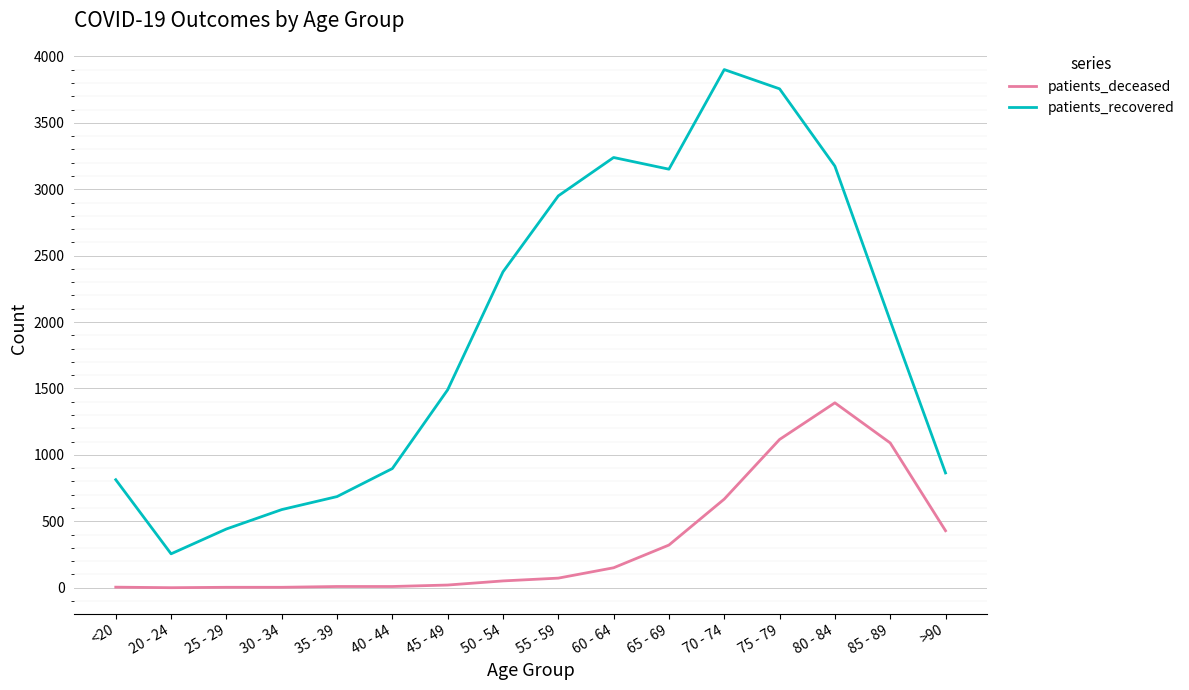

At 60 - 64, list the series in order from largest to smallest.

patients_recovered, patients_deceased